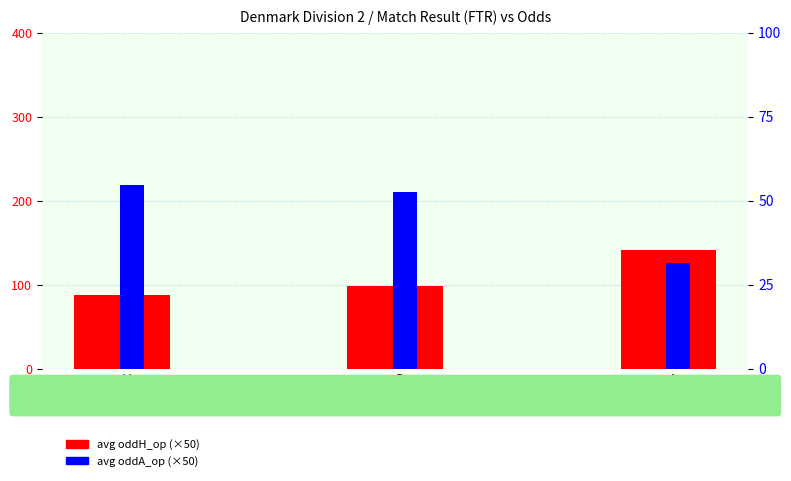

What is the difference between the avg oddA_op (×50) values at D and H?

8.0